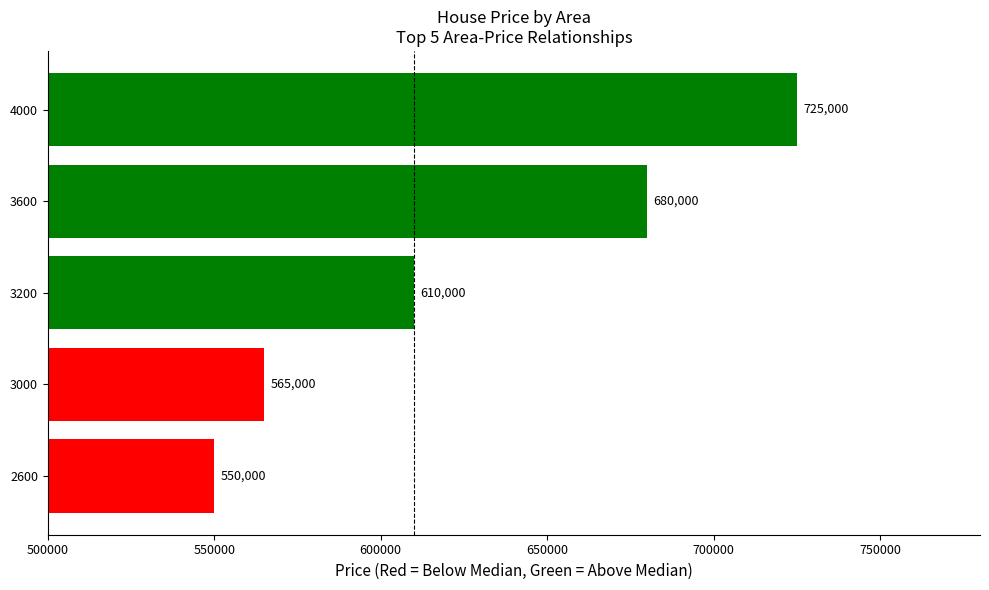

Are the bars horizontal?

Yes